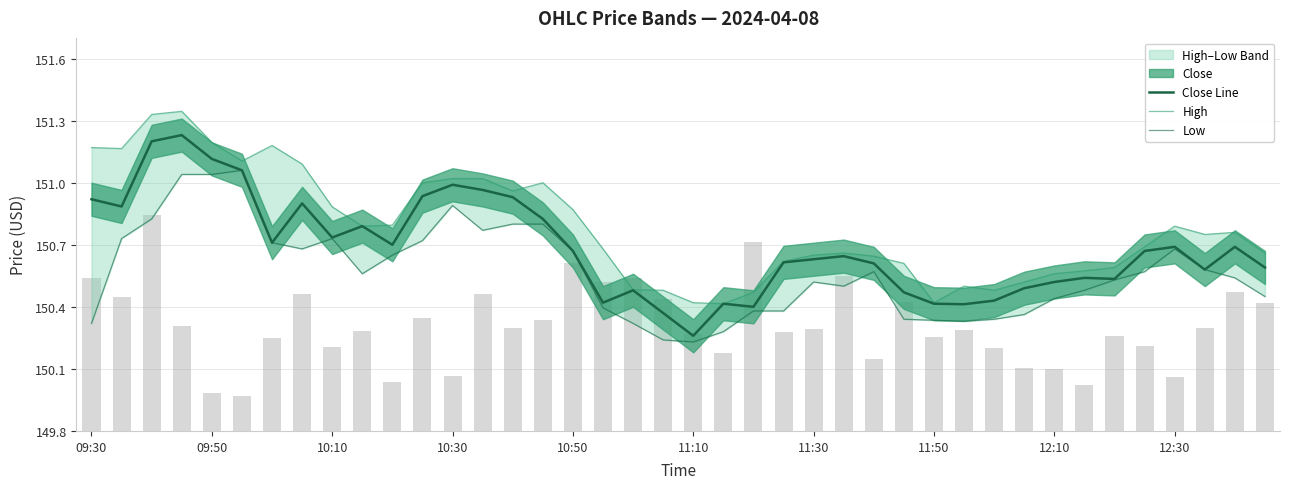

The value of Close Line at 11:30 is 150.6. True or false?

True